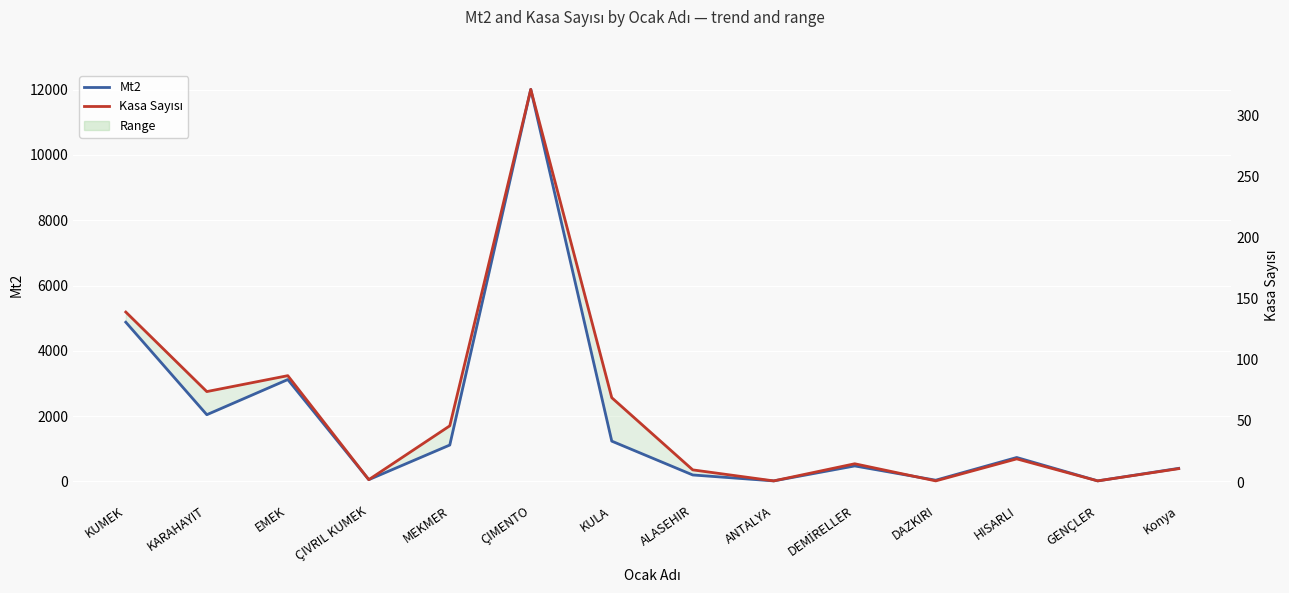

True or false: Kasa Sayısı and Mt2 intersect in this chart.

False